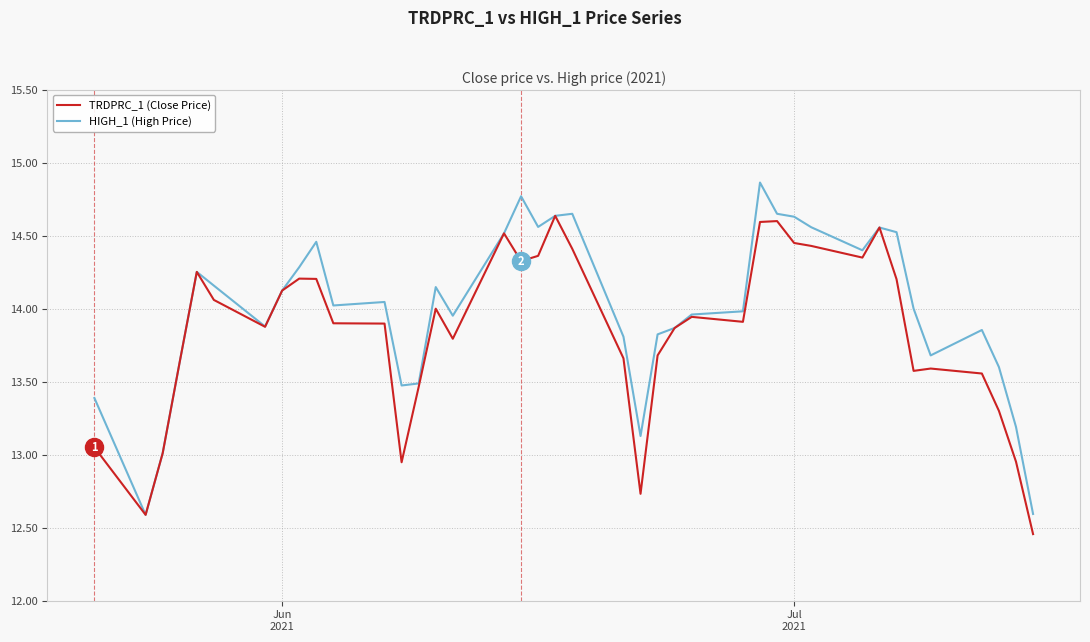

What are all the series names shown in the legend?

TRDPRC_1 (Close Price), HIGH_1 (High Price)